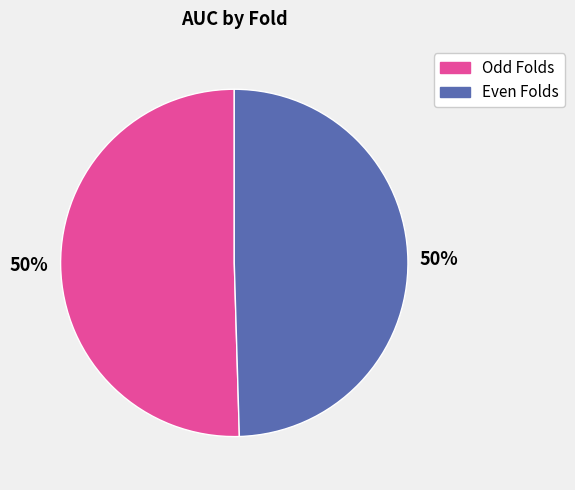

To the nearest percent, what is the average slice percentage?

50%